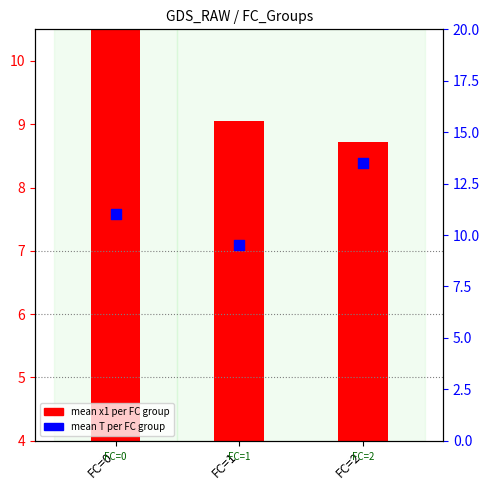

Which series reaches the minimum Y coordinate?

mean x1 per FC group